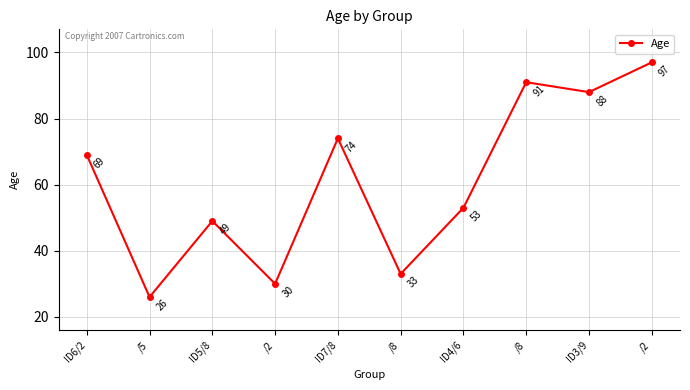

Where is the first local maximum?

ID5/8